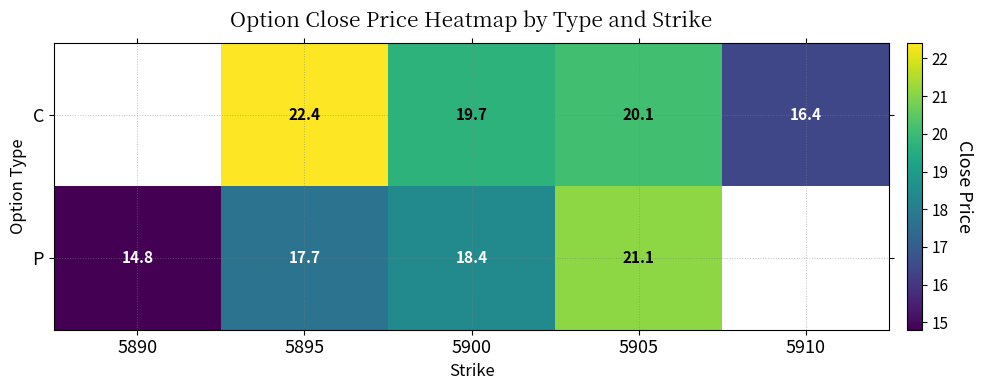

Rank the series at 5895 from highest to lowest value.

C, P